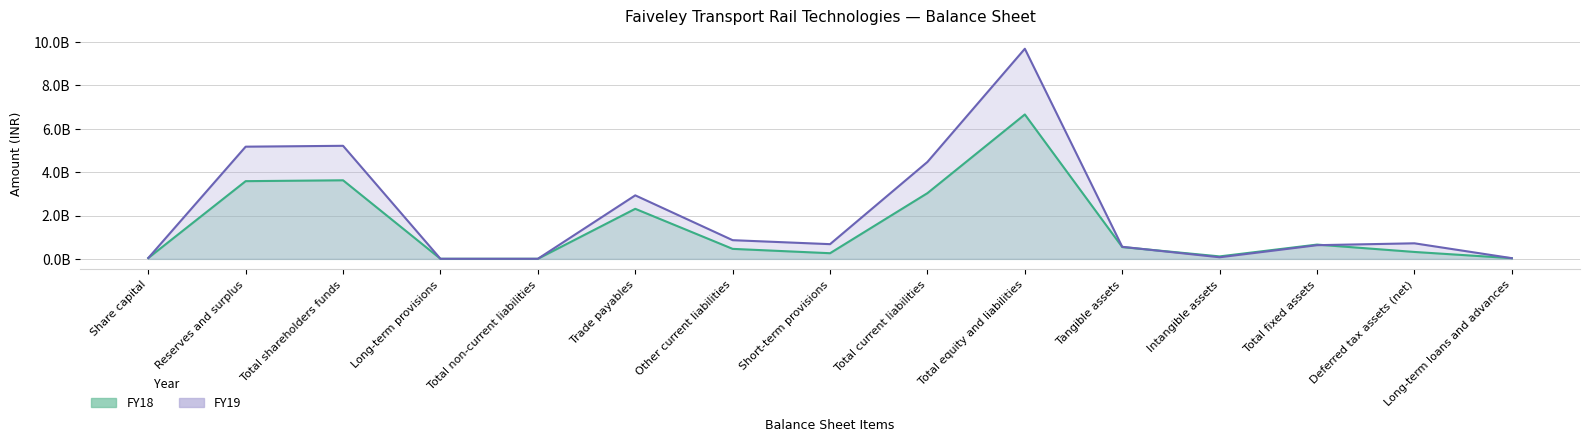

Rank the series at Total current liabilities from highest to lowest value.

FY19, FY18